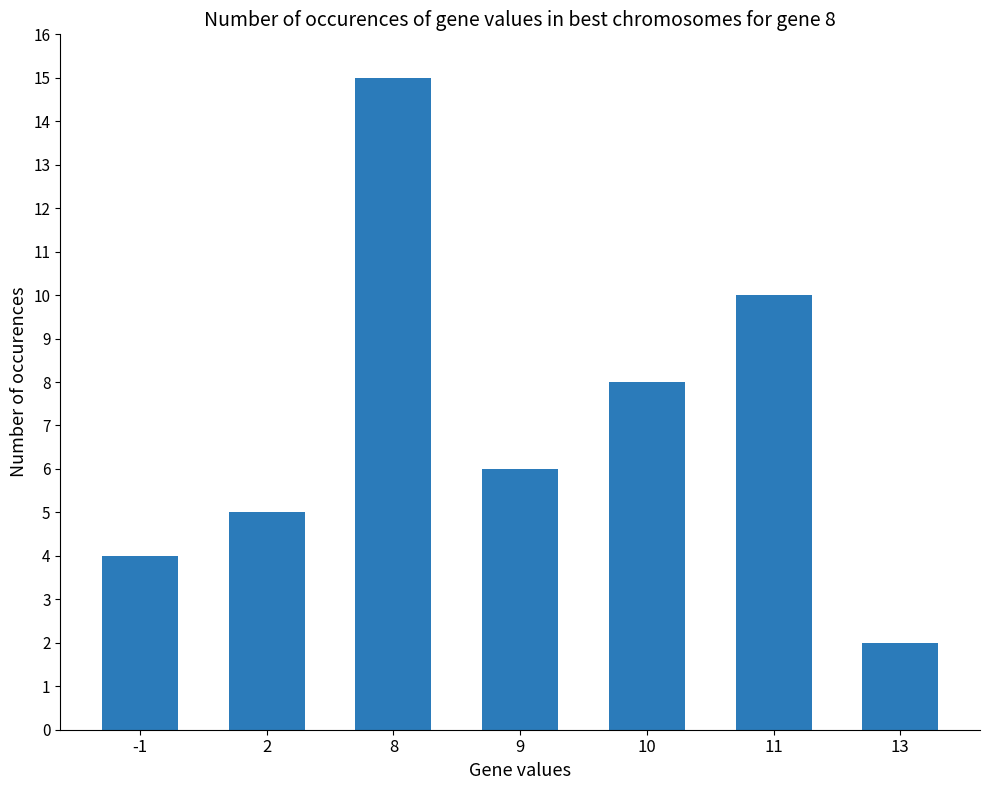

What is the change in value from 9 to 13?

-4